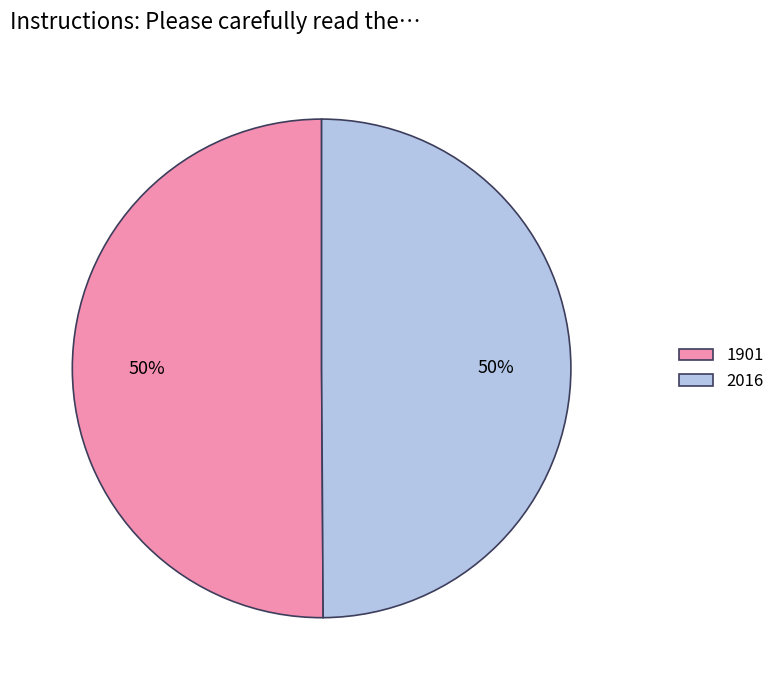

What percentage is the 1901 slice, to the nearest percent?

50%